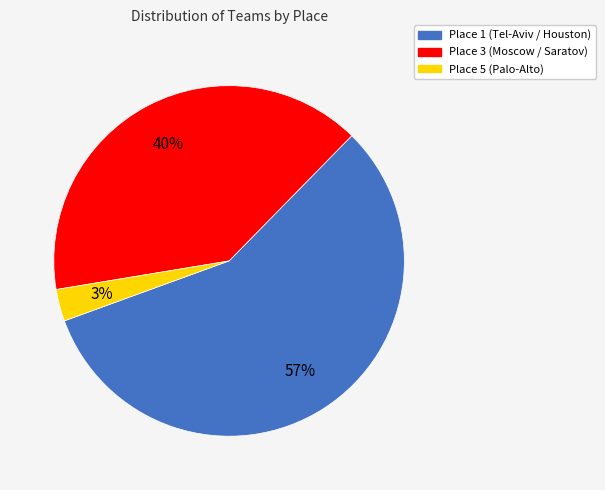

Is there a majority slice in this chart?

Yes